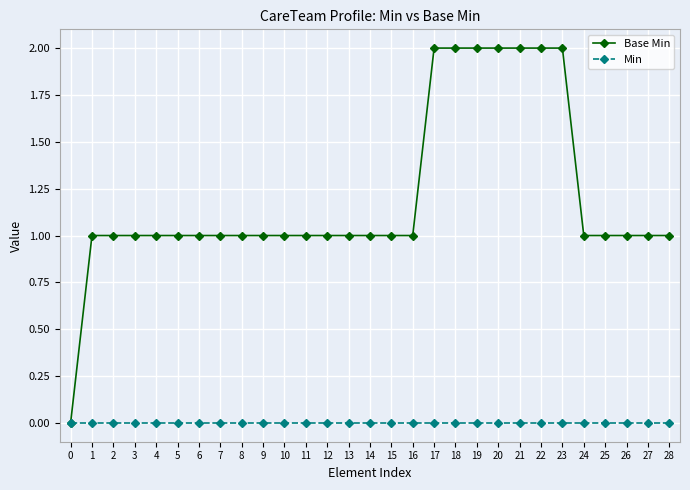

Rank the series at 17 from highest to lowest value.

Base Min, Min